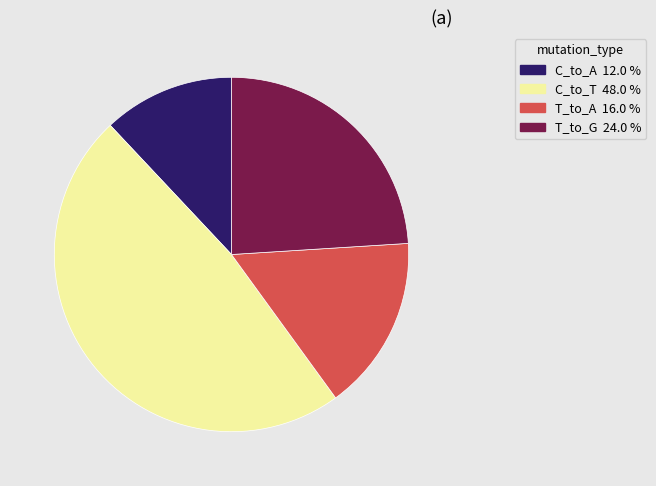

Count the number of slices in the pie.

4